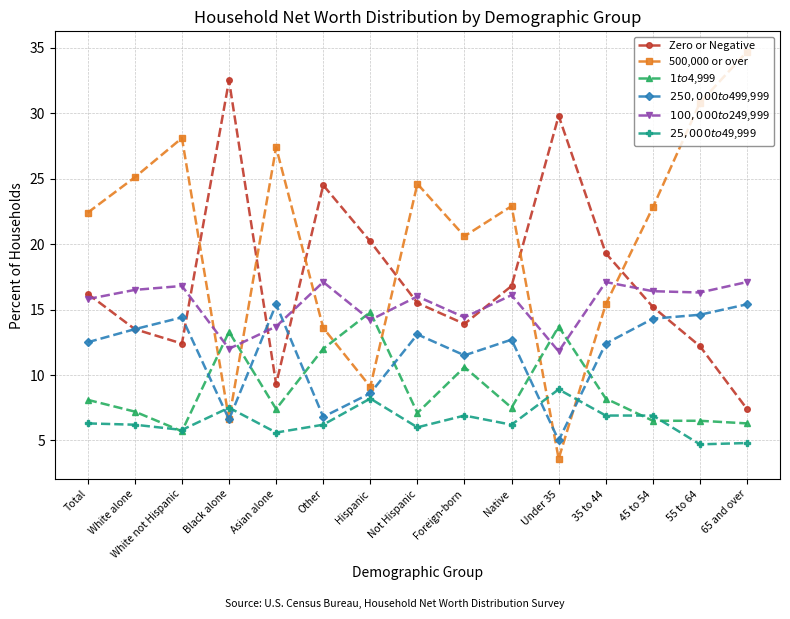

Which category has the highest value in the 500,000 or over series?

65 and over